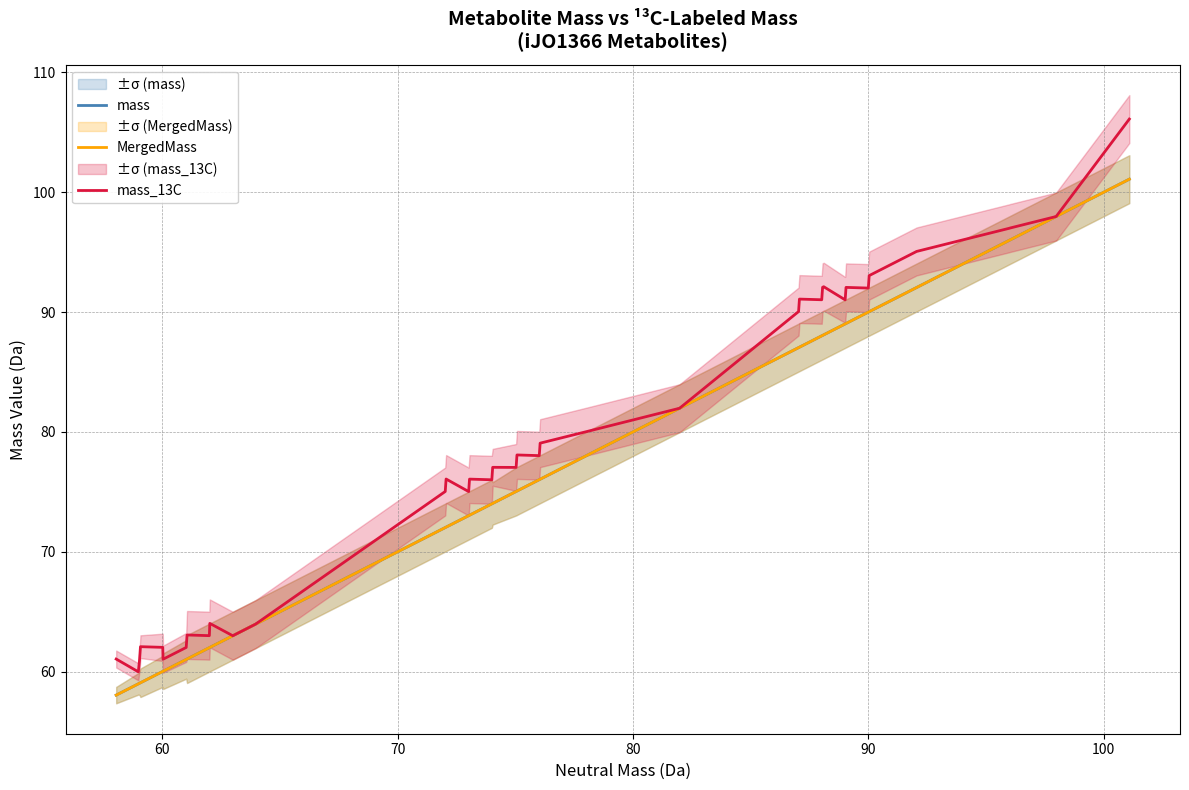

What is the maximum value for MergedMass?

101.1